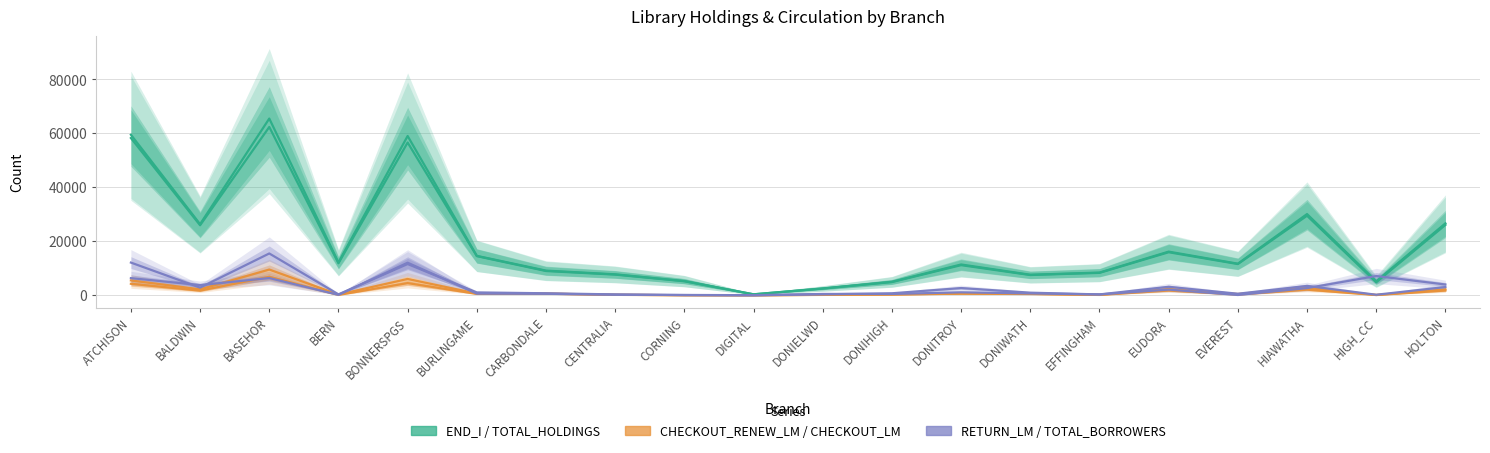

True or false: END_I and CHECKOUT_RENEW_LM cross at least once.

False